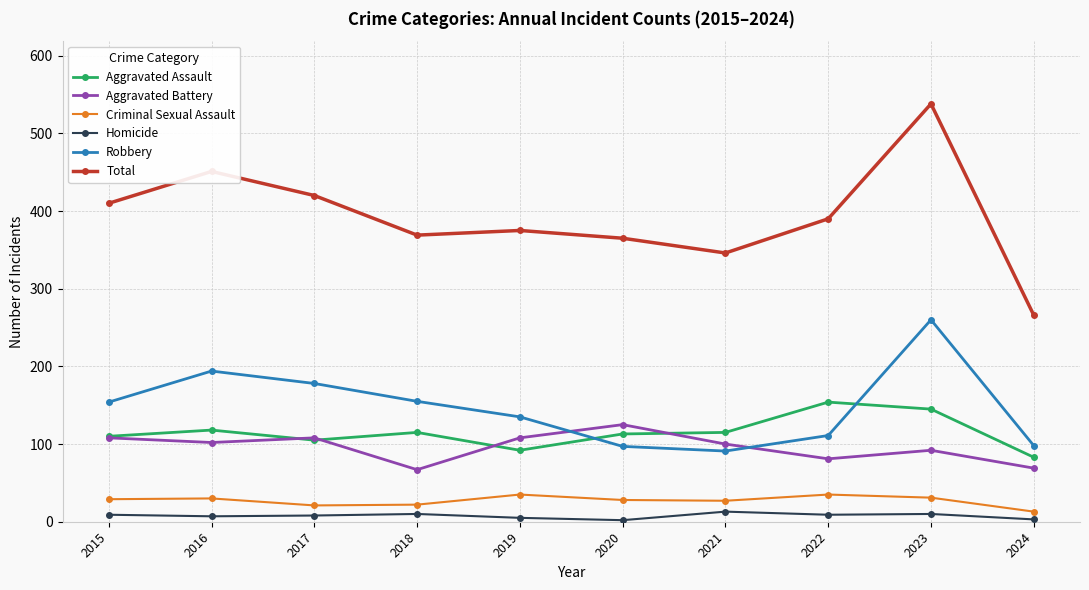

Which label corresponds to the largest value in the chart?

2023